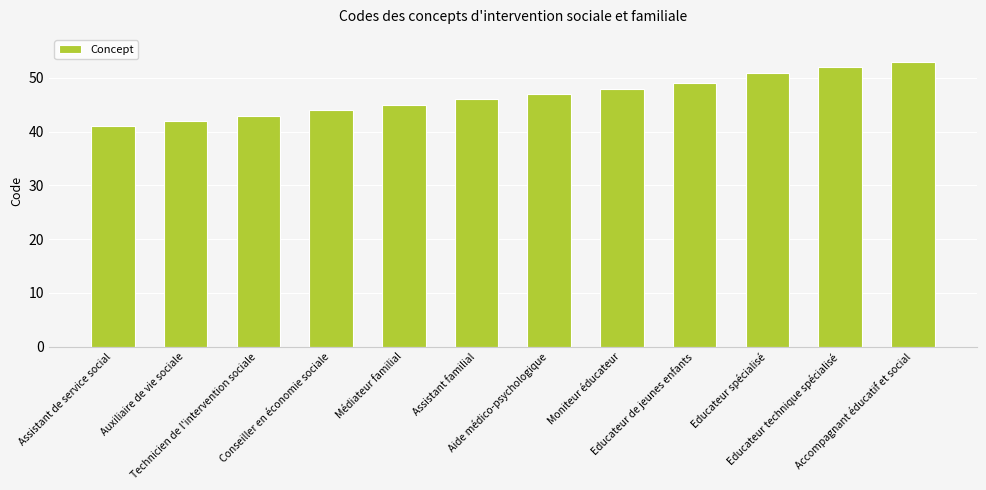

The value at Educateur technique spécialisé is 52. True or false?

True